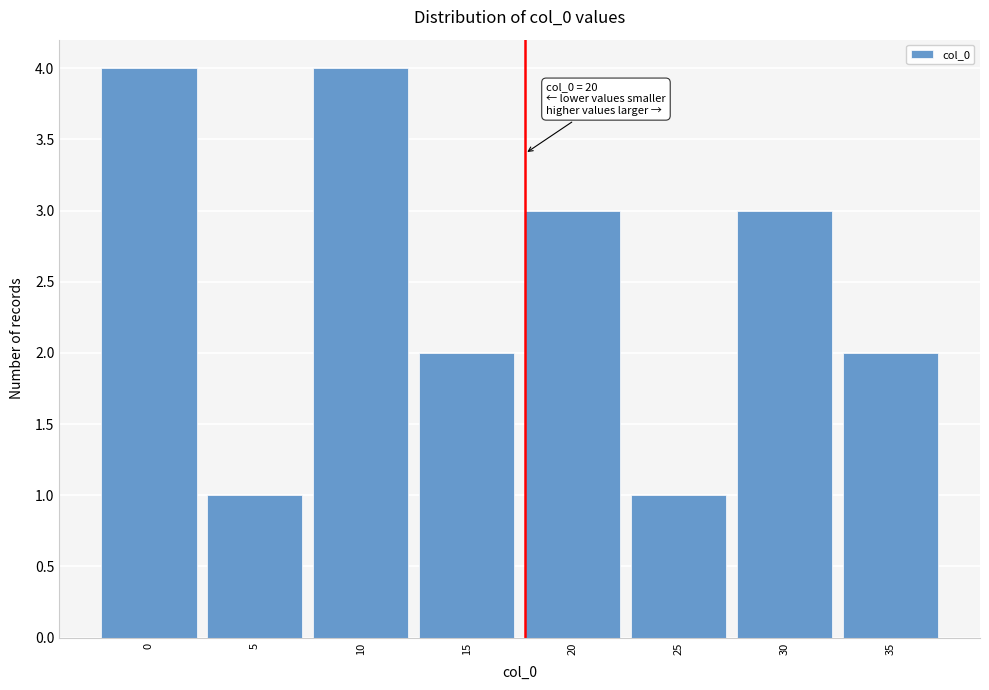

Reading right to left, what are all the values shown in this chart?

2	3	1	3	2	4	1	4